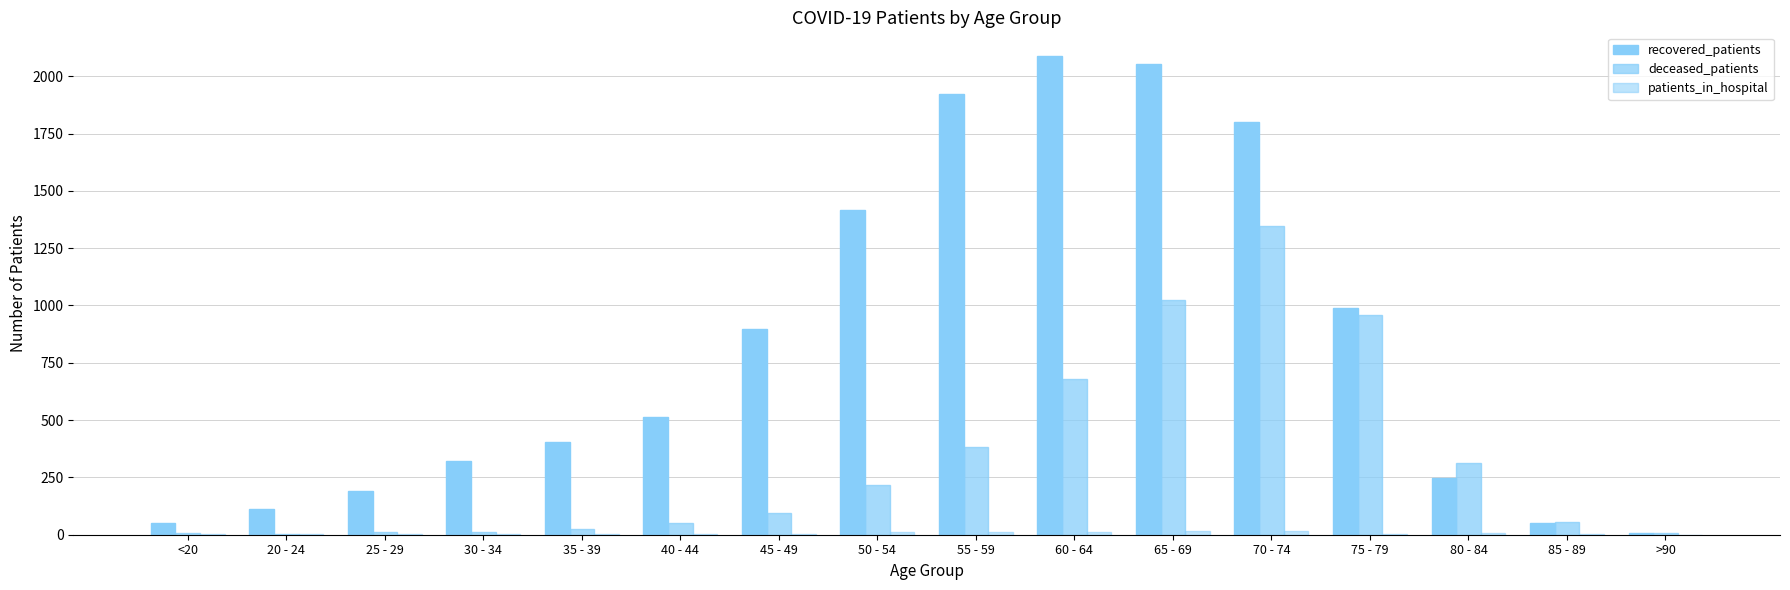

Reading right to left, transcribe all the data shown in this chart.

recovered_patients: 9	51	247	987	1799	2054	2087	1922	1417	896	512	404	323	191	113	50
deceased_patients: 7	55	312	960	1347	1026	681	382	218	95	50	26	14	12	1	7
patients_in_hospital: 0	1	8	5	17	15	13	11	10	5	4	3	4	1	3	3